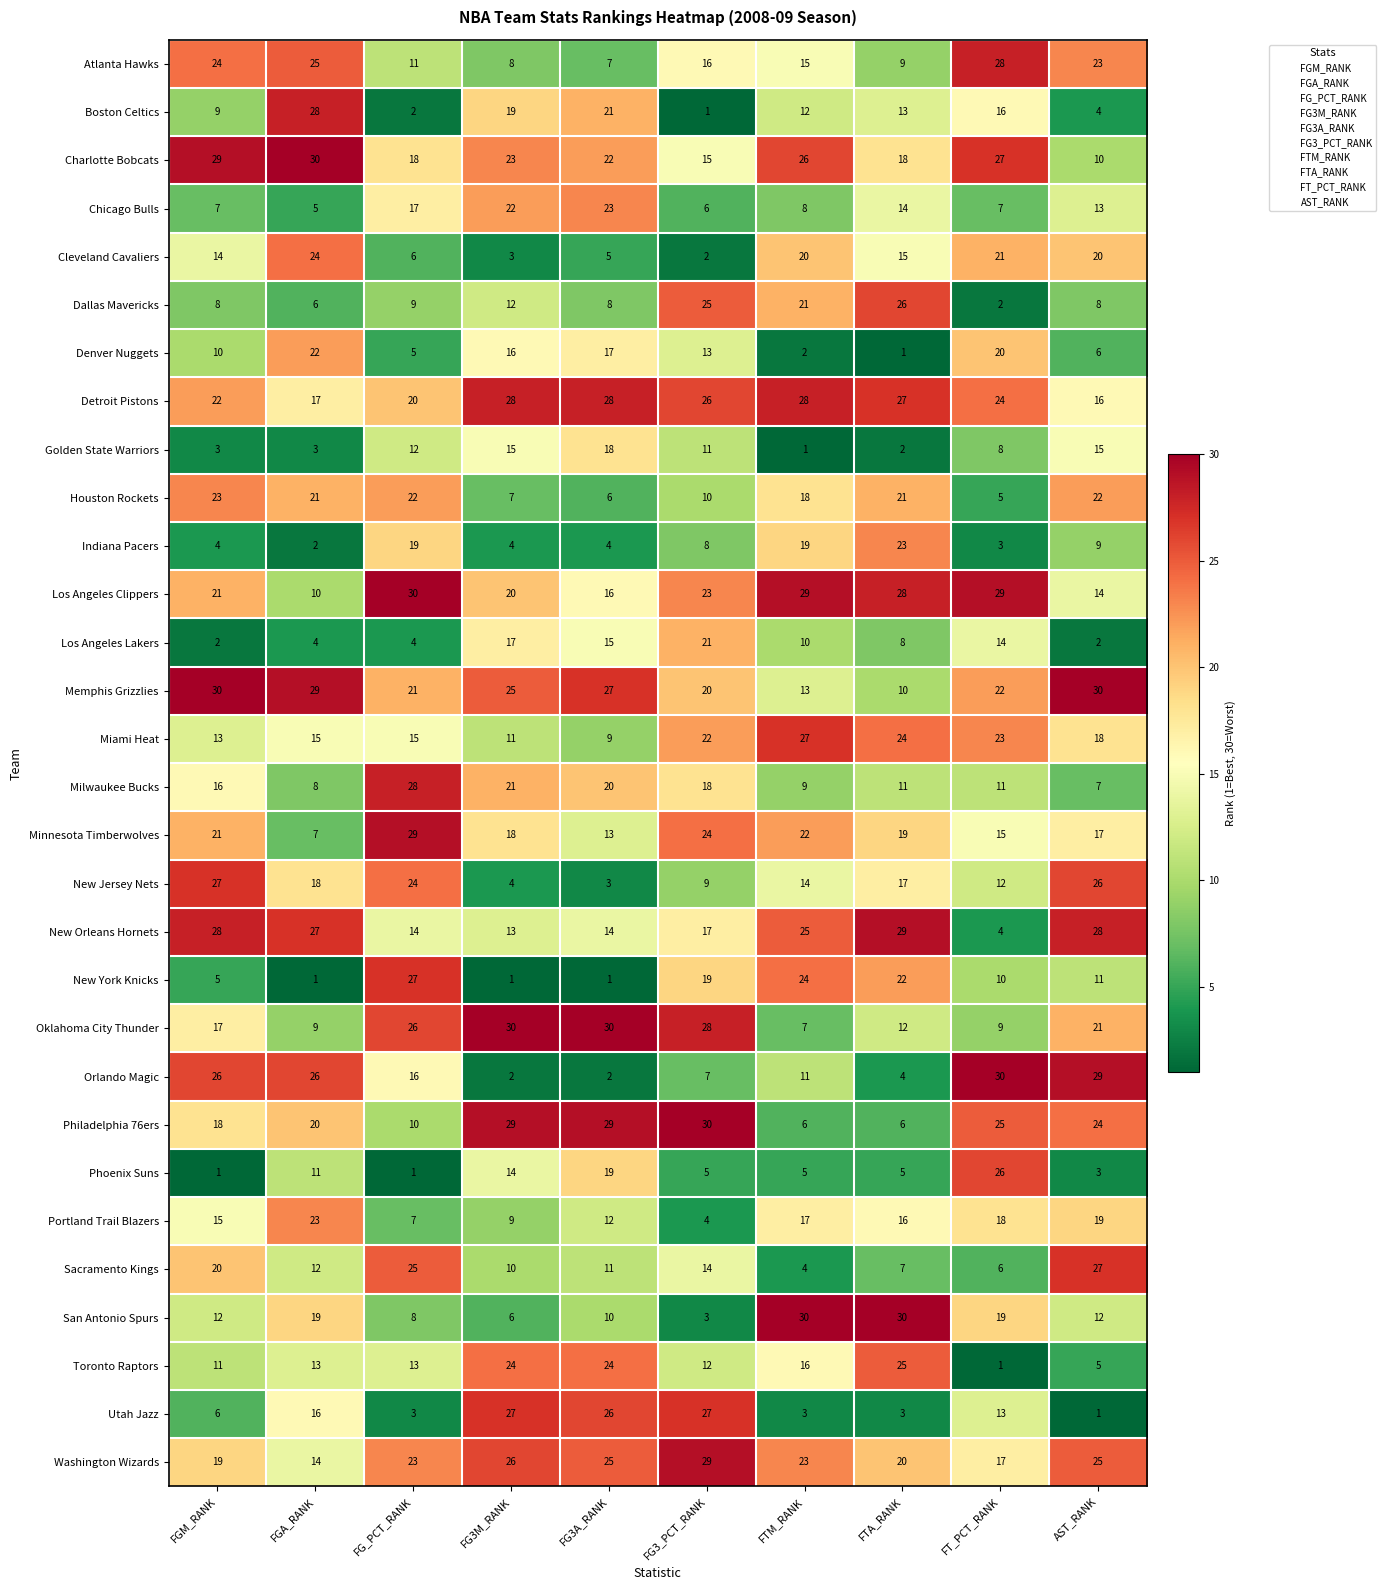

What is the sum of the San Antonio Spurs values at FG3_PCT_RANK and FGA_RANK?

22